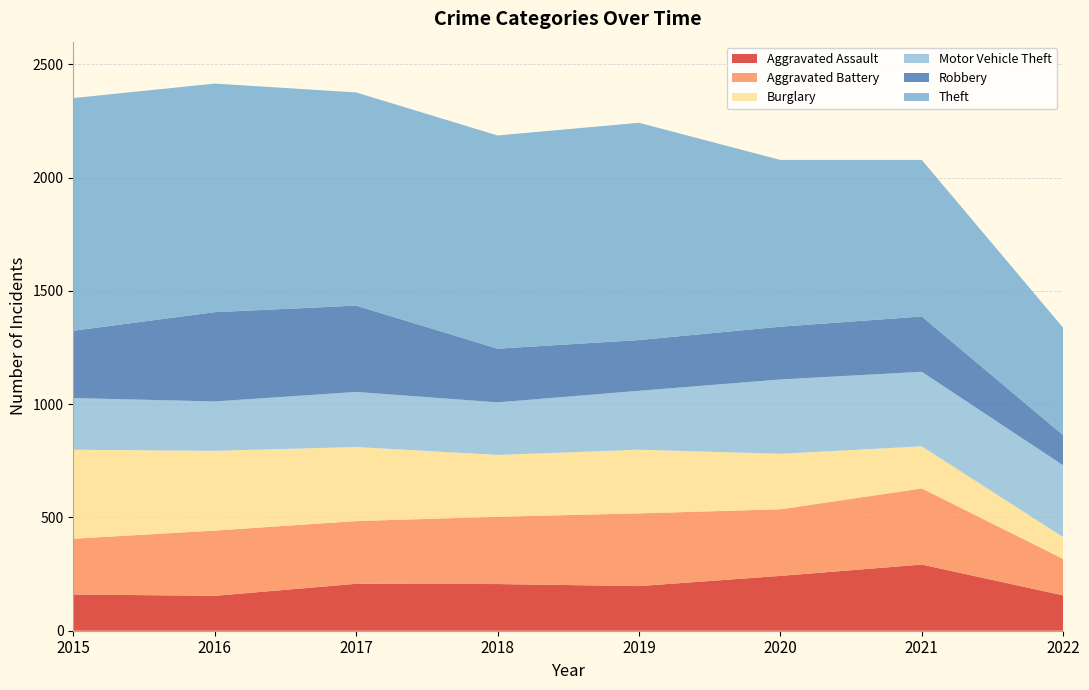

Reading right to left, transcribe all the data shown in this chart.

Aggravated Assault: 2022=156	2021=292	2020=242	2019=197	2018=206	2017=207	2016=154	2015=160
Aggravated Battery: 2022=161	2021=336	2020=294	2019=321	2018=297	2017=277	2016=288	2015=246
Burglary: 2022=96	2021=186	2020=245	2019=281	2018=273	2017=327	2016=352	2015=393
Motor Vehicle Theft: 2022=317	2021=329	2020=328	2019=260	2018=232	2017=243	2016=218	2015=228
Robbery: 2022=133	2021=244	2020=233	2019=224	2018=237	2017=381	2016=394	2015=297
Theft: 2022=474	2021=691	2020=736	2019=959	2018=941	2017=941	2016=1009	2015=1027